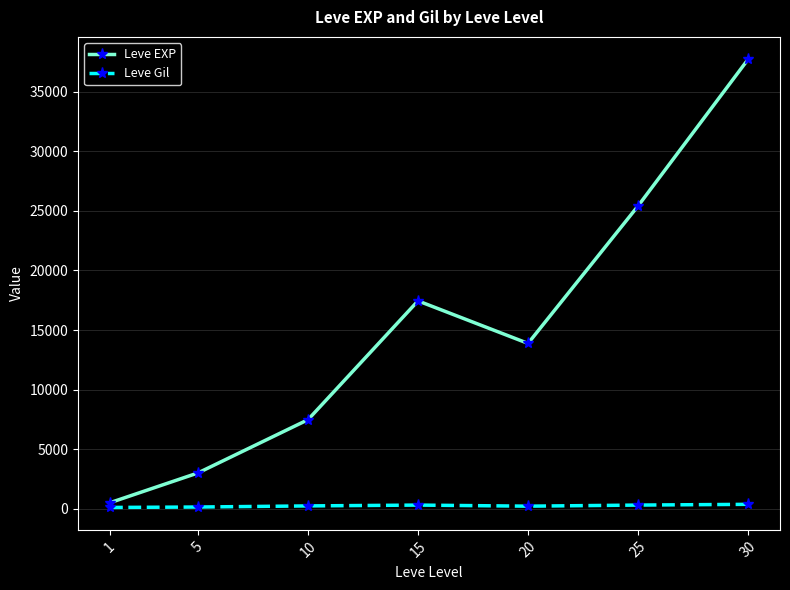

Which series changed the most between 15 and 20?

Leve EXP